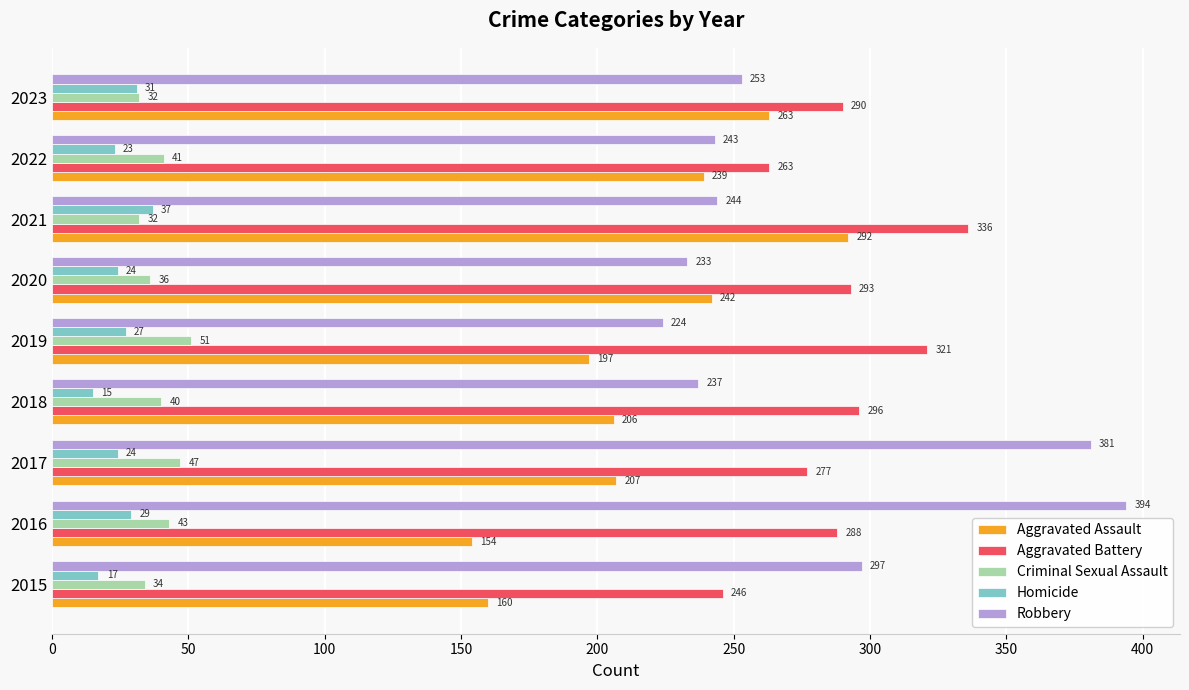

True or false: Aggravated Battery has a value of 513 at 2018.

False